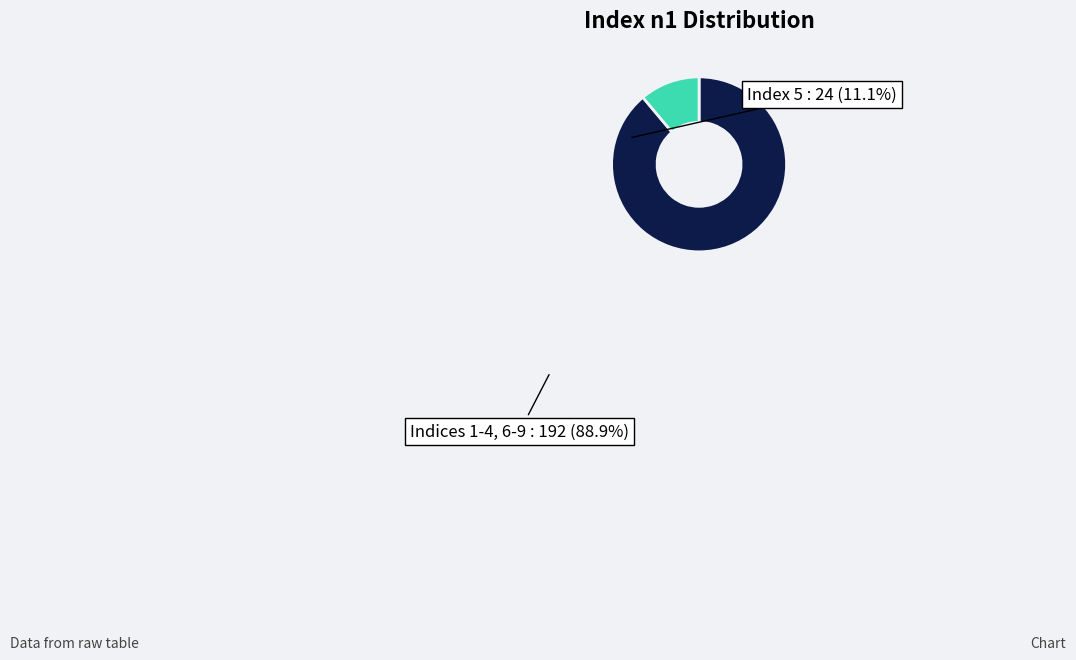

Count the number of slices in the pie.

2